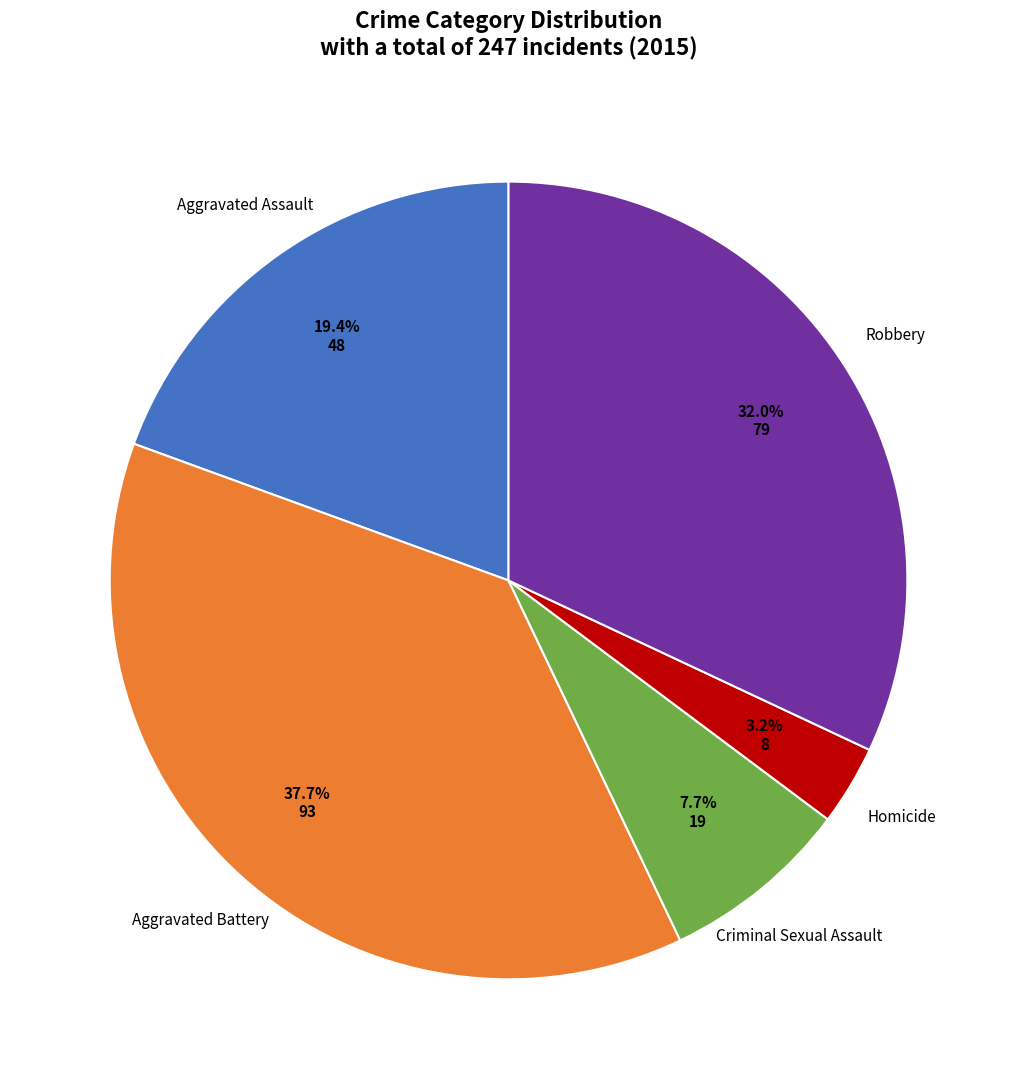

Does any single category account for the majority?

No